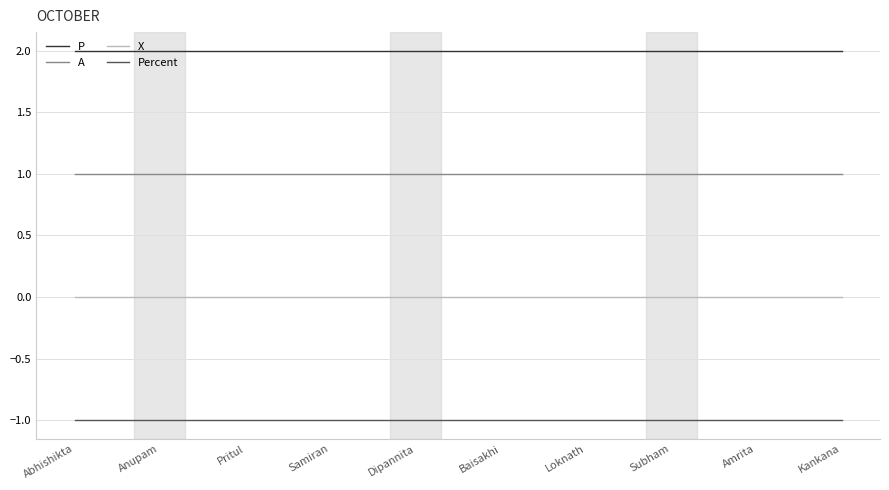

How many series are shown in this chart?

4